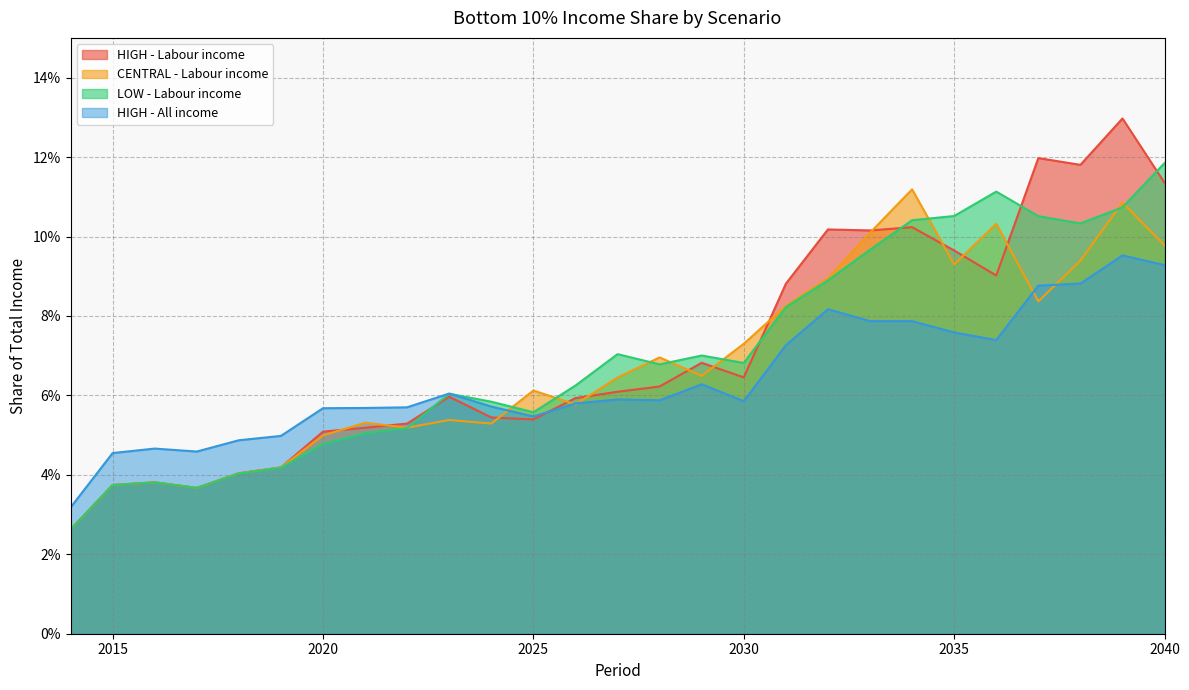

Reading left to right, what are all the values shown in this chart?

HIGH - Labour income: 0.0	0.0	0.0	0.0	0.0	0.0	0.1	0.1	0.1	0.1	0.1	0.1	0.1	0.1	0.1	0.1	0.1	0.1	0.1	0.1	0.1	0.1	0.1	0.1	0.1	0.1	0.1
CENTRAL - Labour income: 0.0	0.0	0.0	0.0	0.0	0.0	0.0	0.1	0.1	0.1	0.1	0.1	0.1	0.1	0.1	0.1	0.1	0.1	0.1	0.1	0.1	0.1	0.1	0.1	0.1	0.1	0.1
LOW - Labour income: 0.0	0.0	0.0	0.0	0.0	0.0	0.0	0.1	0.1	0.1	0.1	0.1	0.1	0.1	0.1	0.1	0.1	0.1	0.1	0.1	0.1	0.1	0.1	0.1	0.1	0.1	0.1
HIGH - All income: 0.0	0.0	0.0	0.0	0.0	0.0	0.1	0.1	0.1	0.1	0.1	0.1	0.1	0.1	0.1	0.1	0.1	0.1	0.1	0.1	0.1	0.1	0.1	0.1	0.1	0.1	0.1